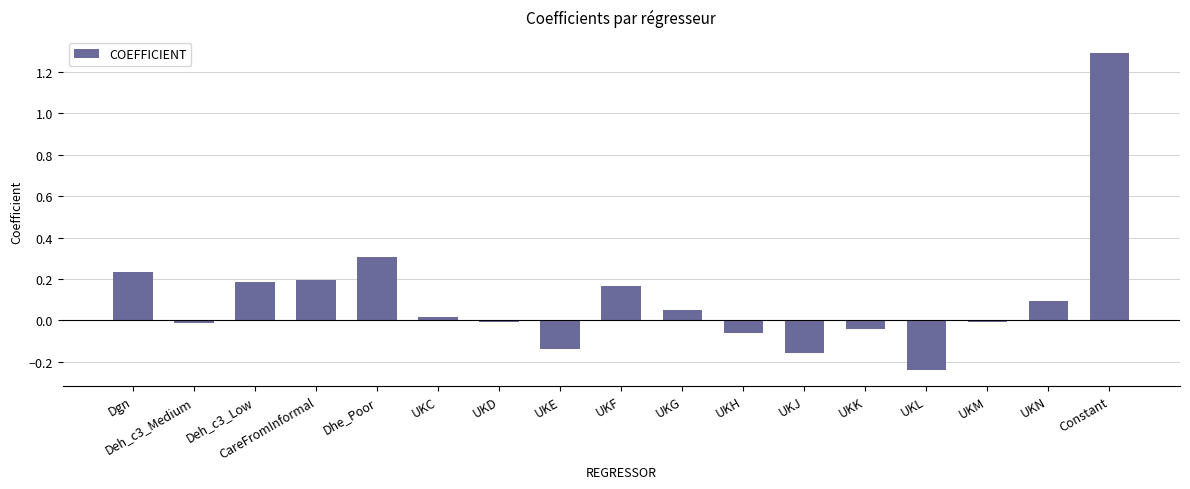

The chart shows a value of 0.5 at Dhe_Poor. True or false?

False